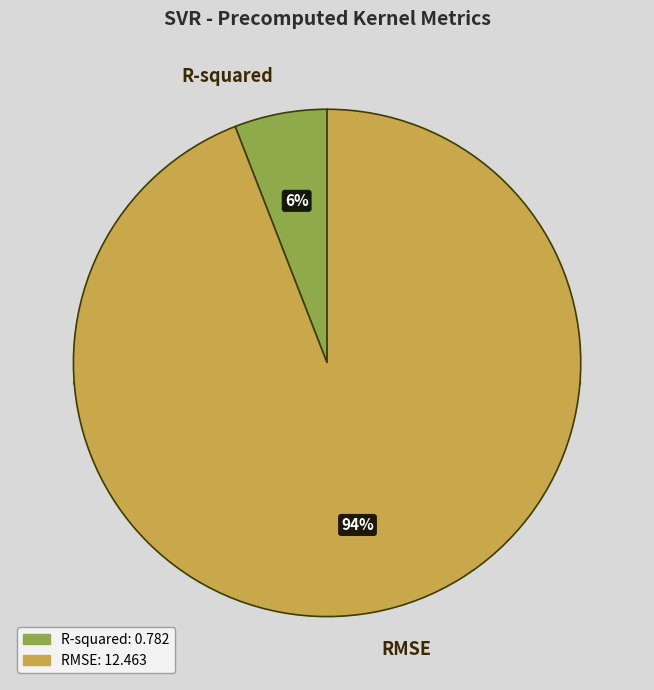

The RMSE slice represents 94% of the pie. True or false?

True